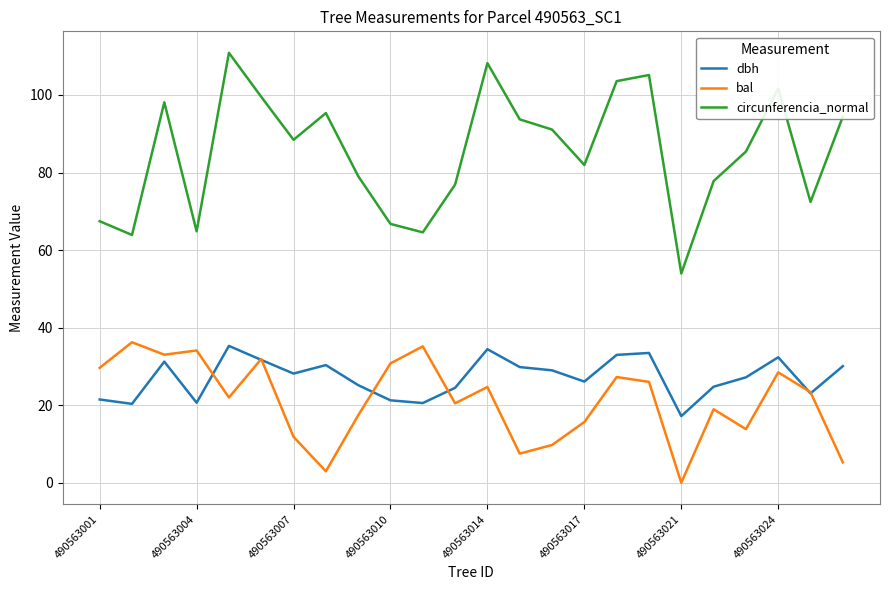

What is the greatest value displayed?

110.9